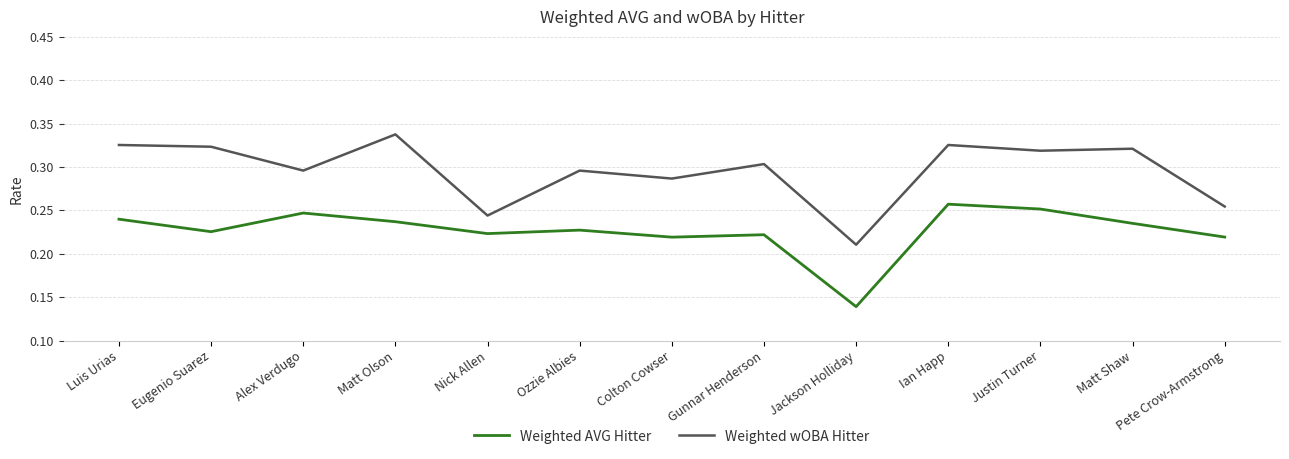

True or false: Weighted AVG Hitter and Weighted wOBA Hitter cross at least once.

False